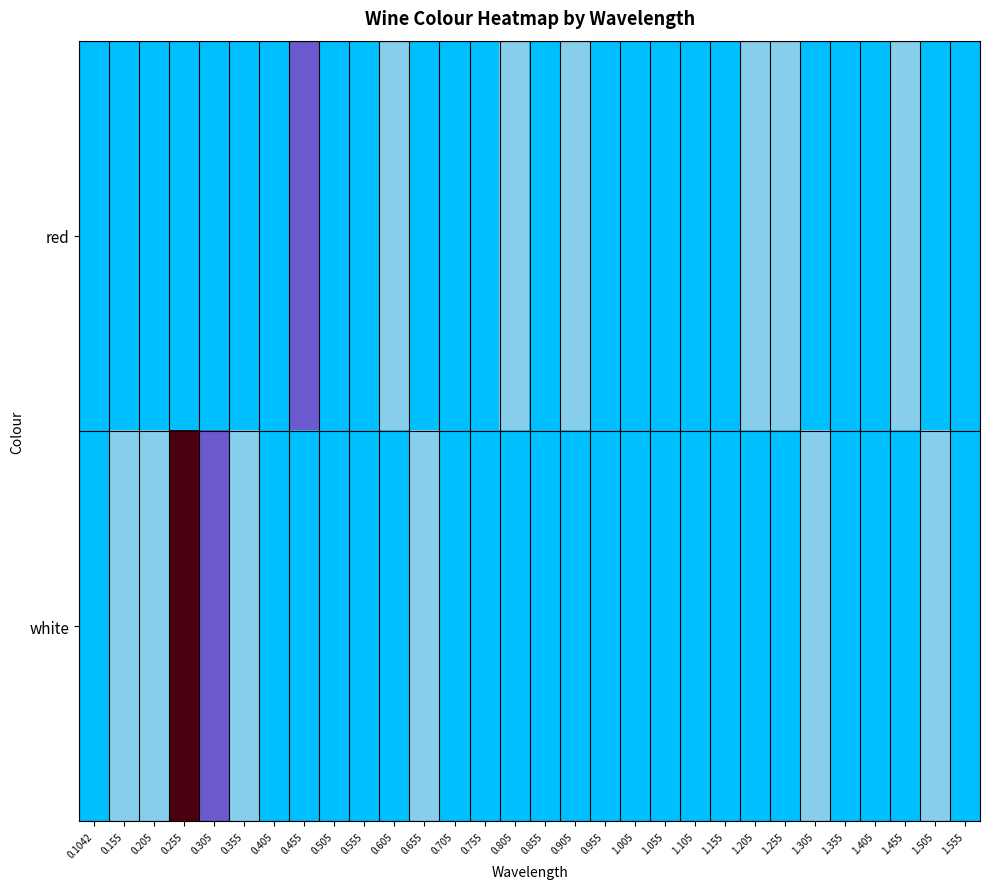

How many distinct data groups are displayed?

2